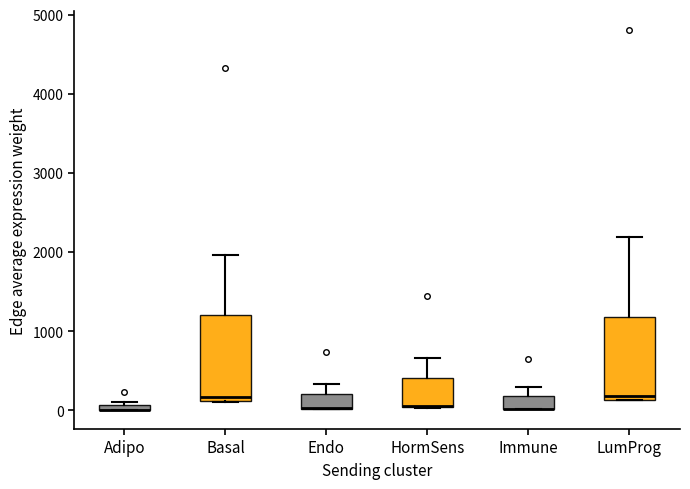

Where does the upper whisker of the box for Immune end on the y-axis? The values are not printed on the chart, so give them approximately, as read against the axis.

300